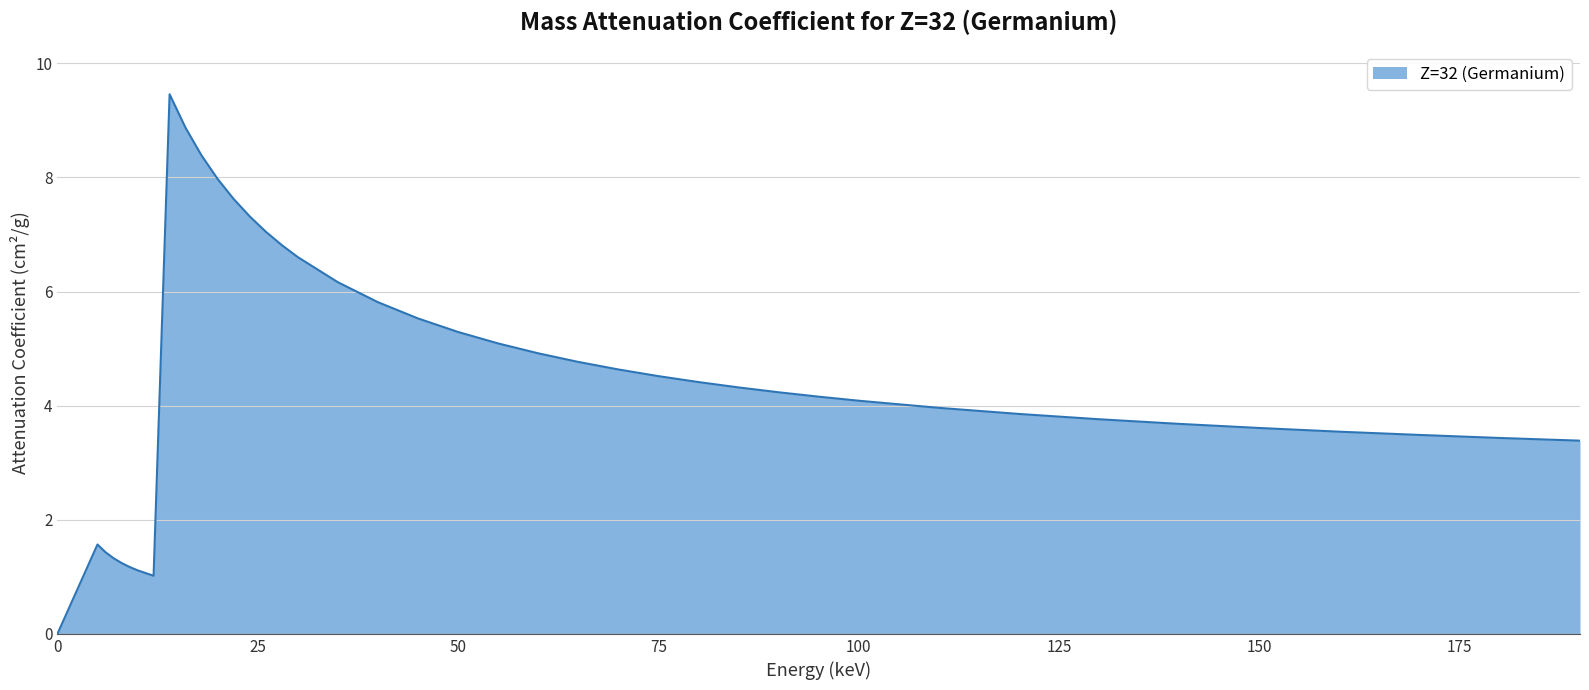

What is the greatest value displayed?

9.5